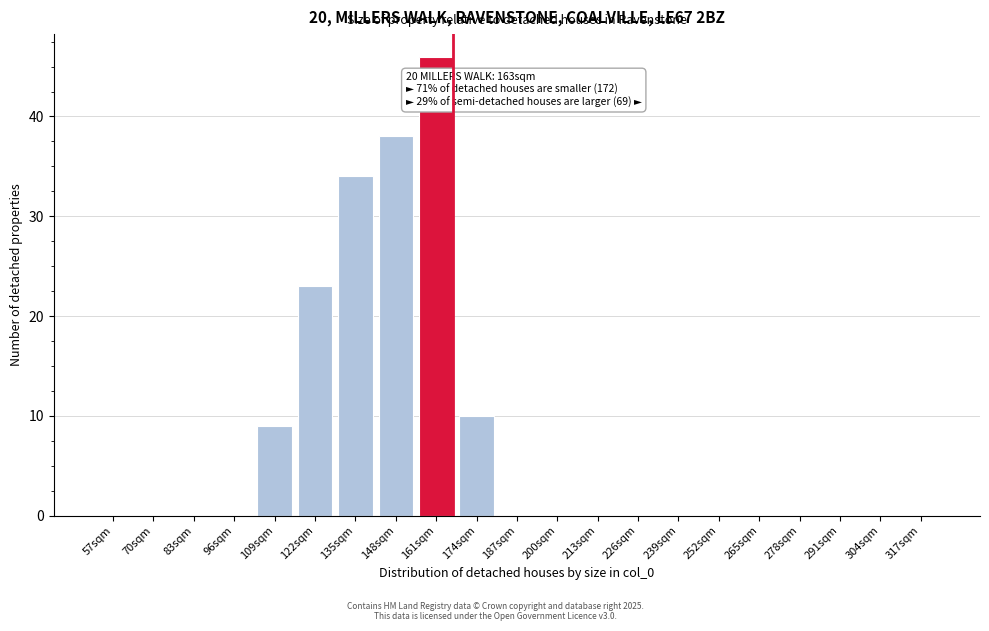

Reading left to right, list all the values displayed in this chart.

57sqm=0	70sqm=0	83sqm=0	96sqm=0	109sqm=9	122sqm=23	135sqm=34	148sqm=38	161sqm=46	174sqm=10	187sqm=0	200sqm=0	213sqm=0	226sqm=0	239sqm=0	252sqm=0	265sqm=0	278sqm=0	291sqm=0	304sqm=0	317sqm=0